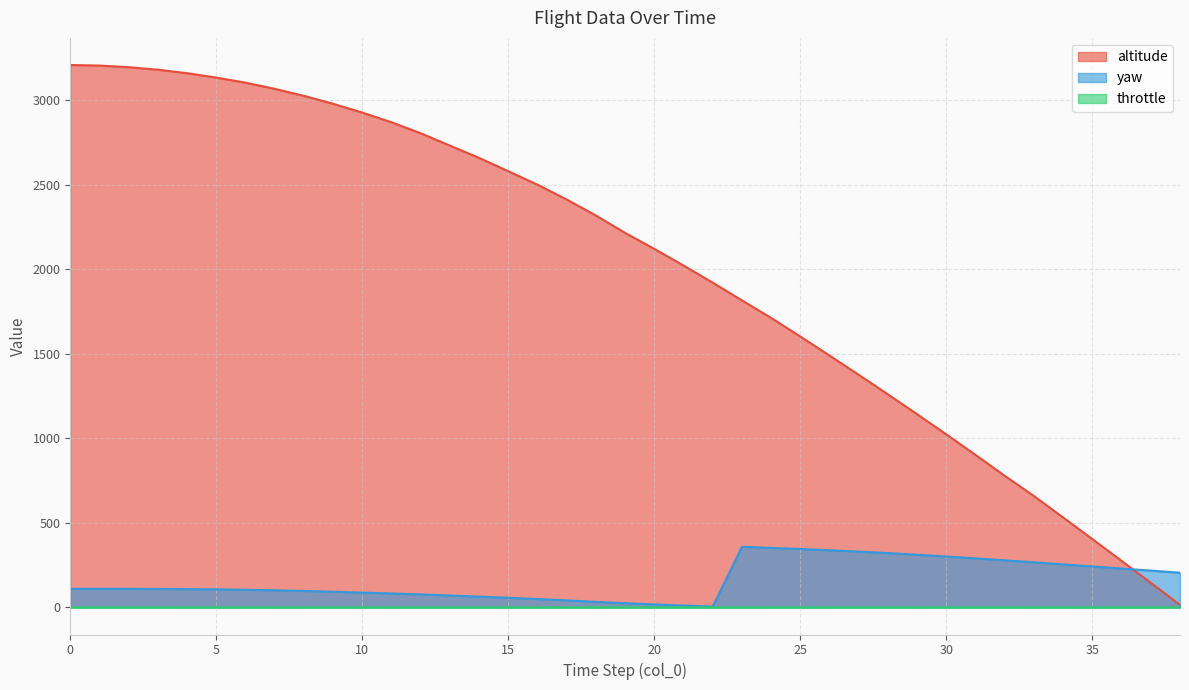

True or false: altitude has a value of 3209.7 at 0.

True